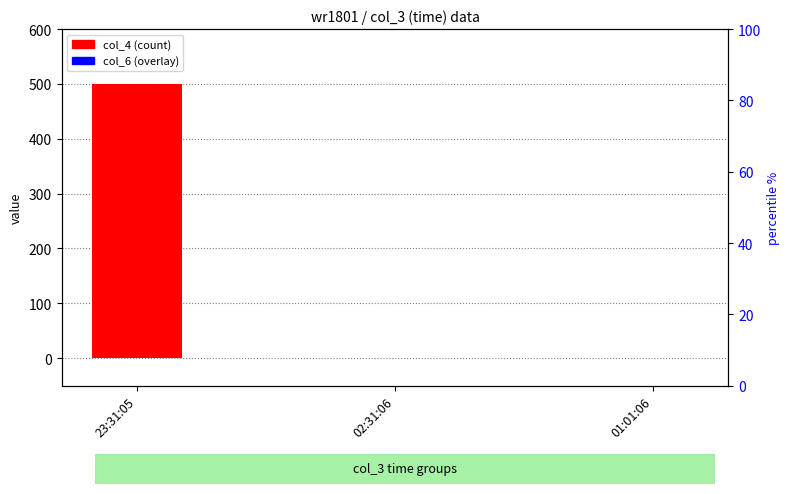

Is the value of col_4 (count) at 01:01:06 greater than the value of col_6 (overlay) at 23:31:05?

No